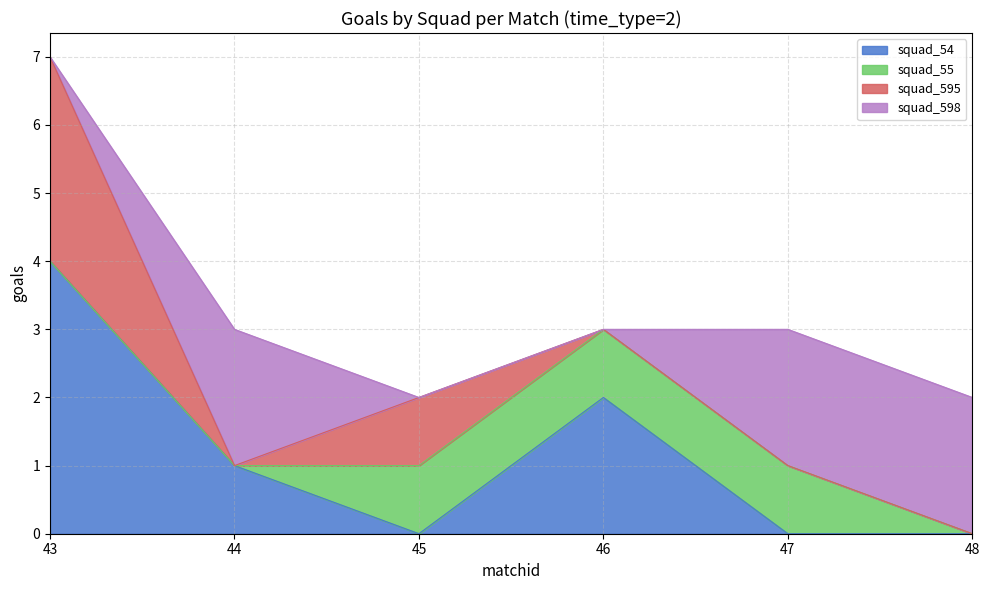

How many values in squad_595 are above zero?

2